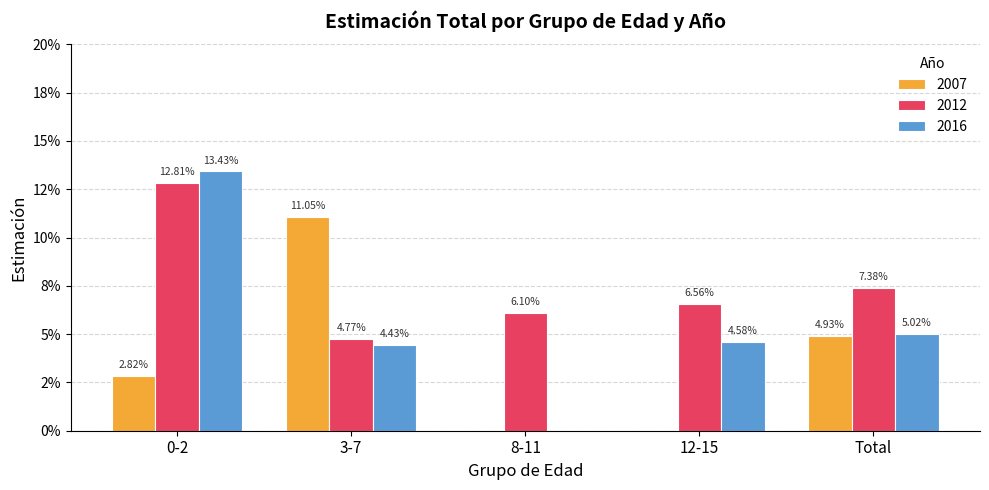

What is the greatest value displayed?

0.1